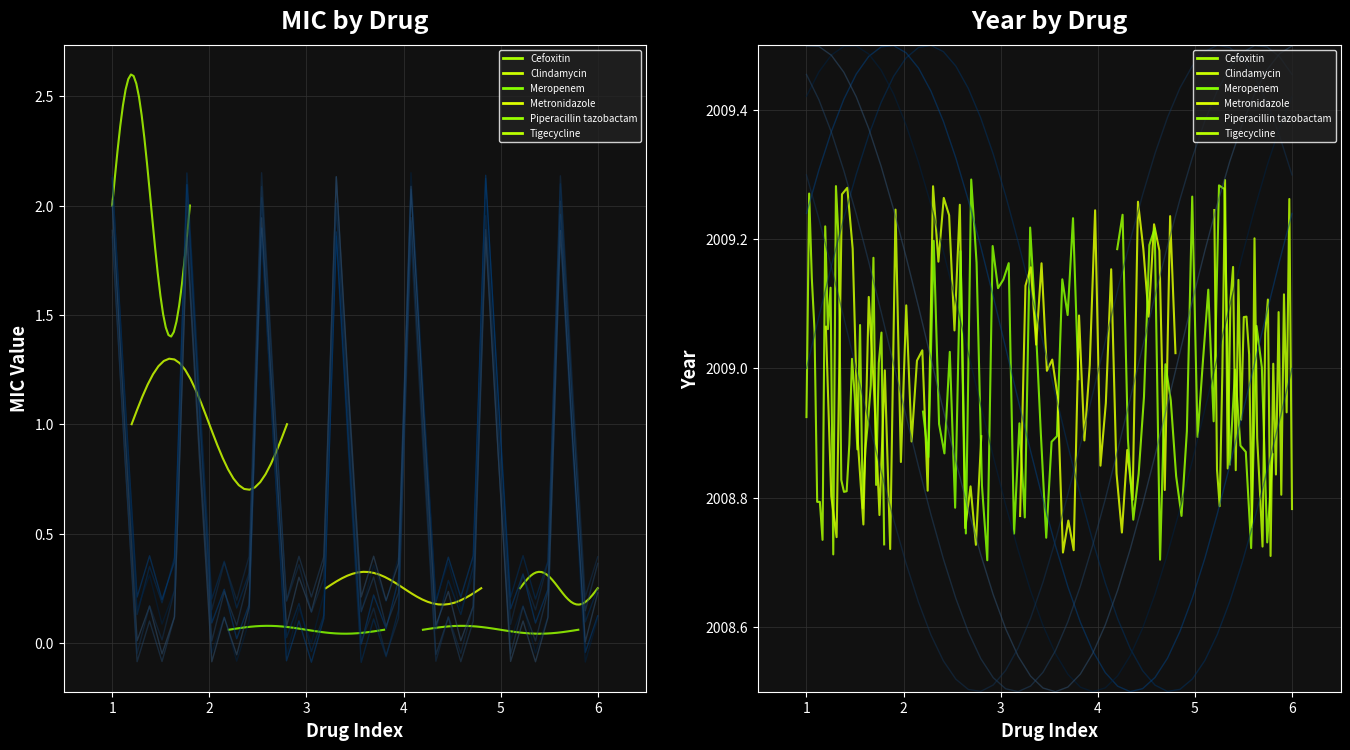

What are all the series names shown in the legend?

Cefoxitin, Clindamycin, Meropenem, Metronidazole, Piperacillin tazobactam, Tigecycline